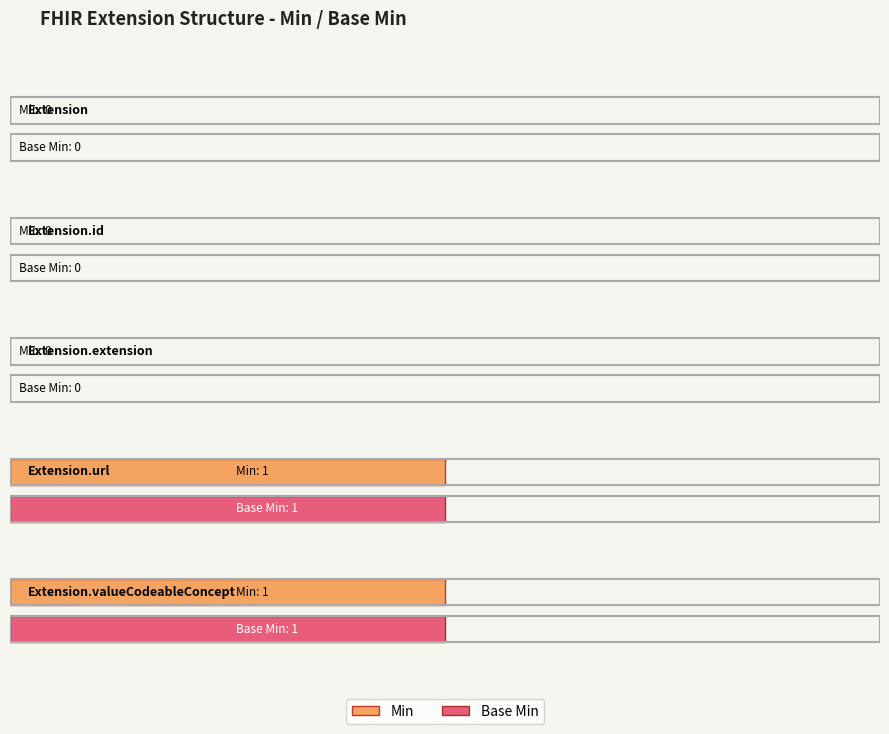

Reading left to right, what are all the values shown in this chart?

Min: Extension=0	Extension.id=0	Extension.extension=0	Extension.url=1	Extension.valueCodeableConcept=1
Base Min: Extension=0	Extension.id=0	Extension.extension=0	Extension.url=1	Extension.valueCodeableConcept=1